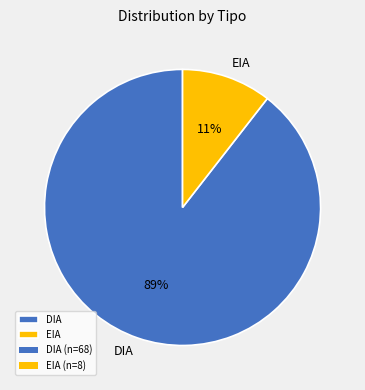

Do EIA and DIA together represent more than half of the pie?

Yes